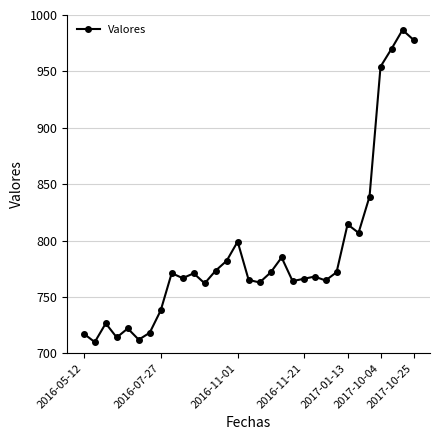

What is the sum of all values?

24450.8